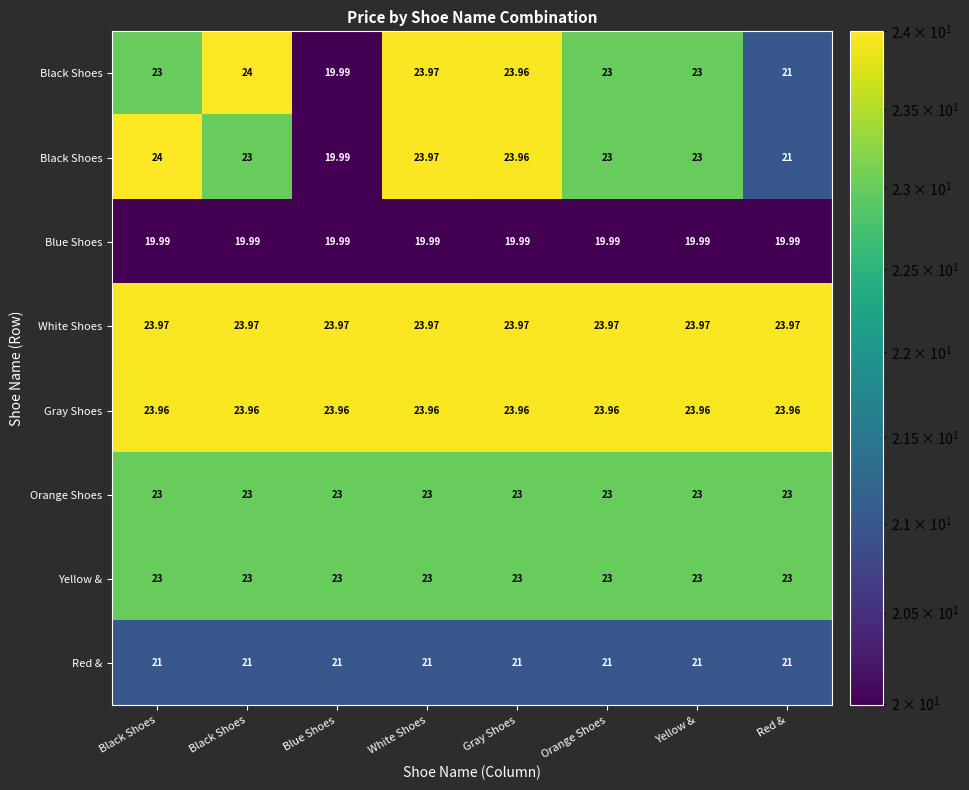

What is the difference between the highest and lowest values at Black Shoes?

4.0